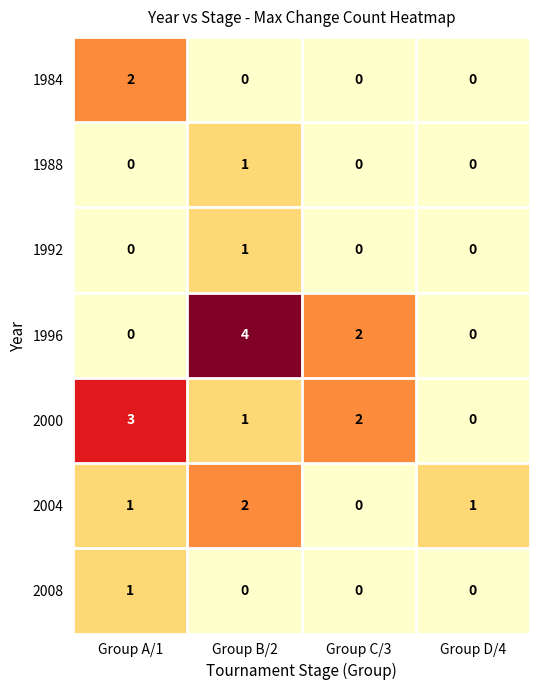

What is the total value across all series at Group C/3?

4